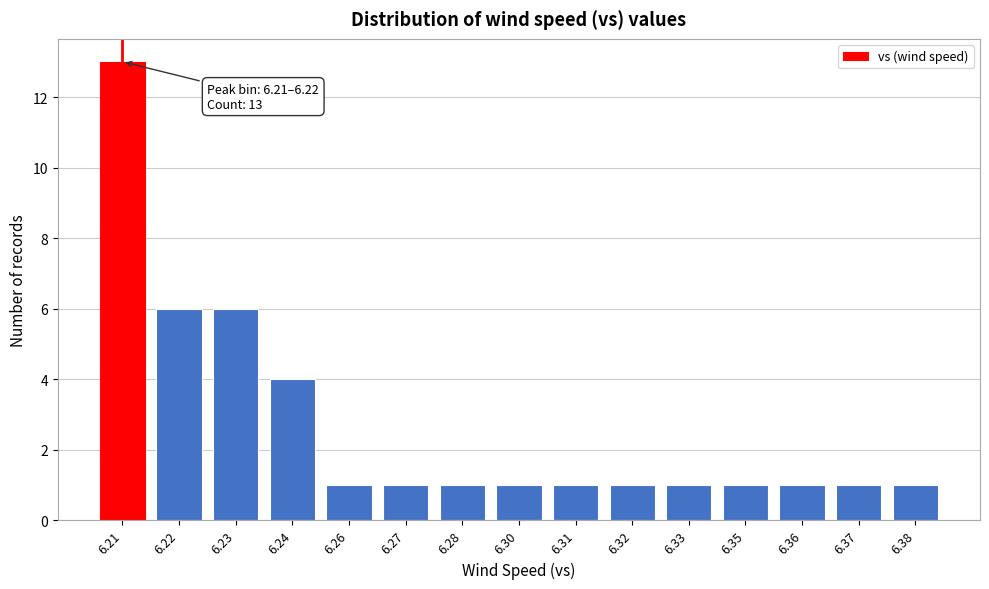

Reading left to right, extract all data points from this chart.

6.21=13	6.22=6	6.23=6	6.24=4	6.26=1	6.27=1	6.28=1	6.30=1	6.31=1	6.32=1	6.33=1	6.35=1	6.36=1	6.37=1	6.38=1